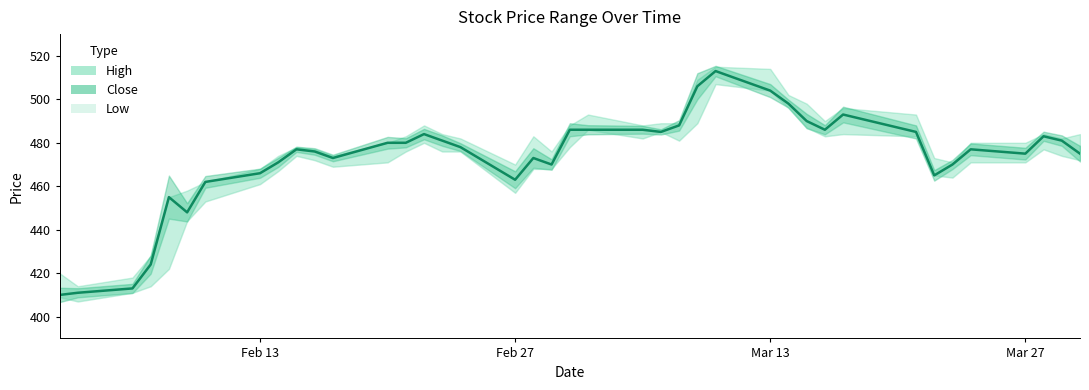

What is the value of the 2nd point from the left?

411